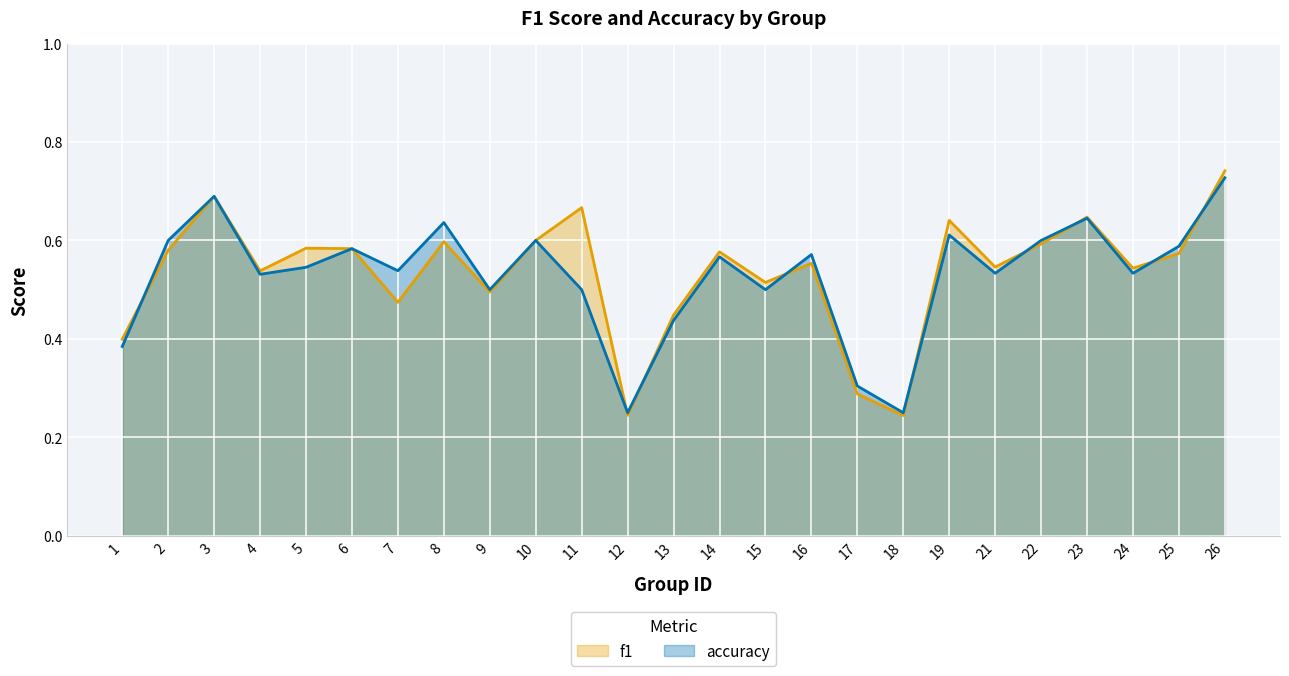

In accuracy, how many points are lower than both neighbors (excluding endpoints)?

8